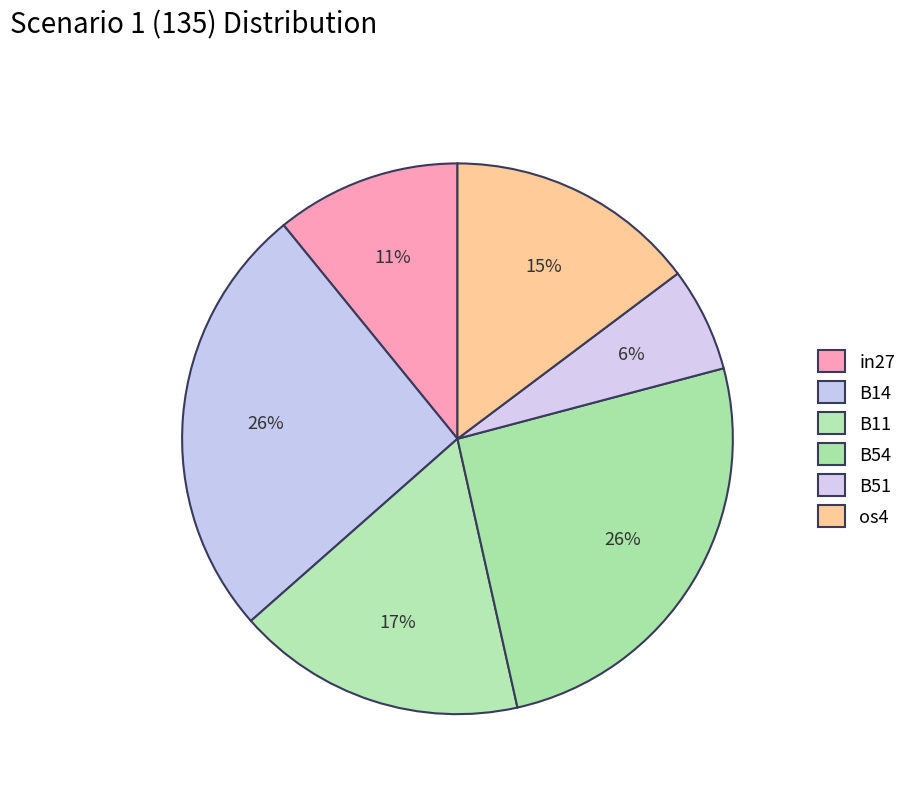

Is there a majority slice in this chart?

No